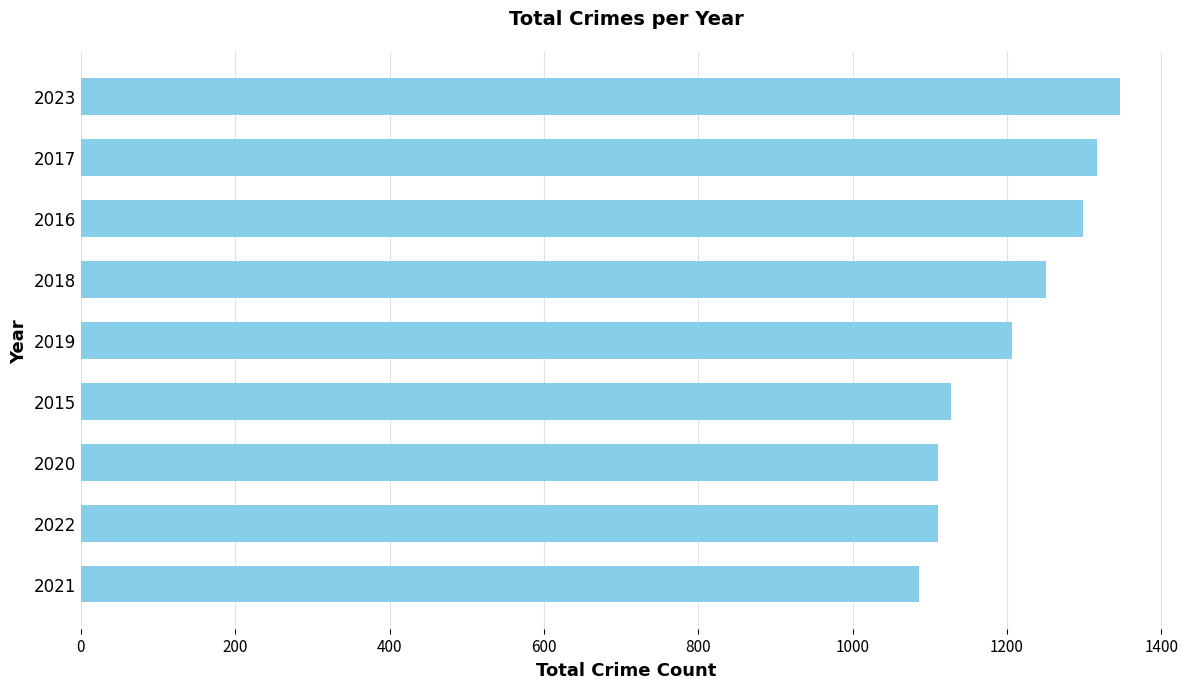

What is the average value?

1206